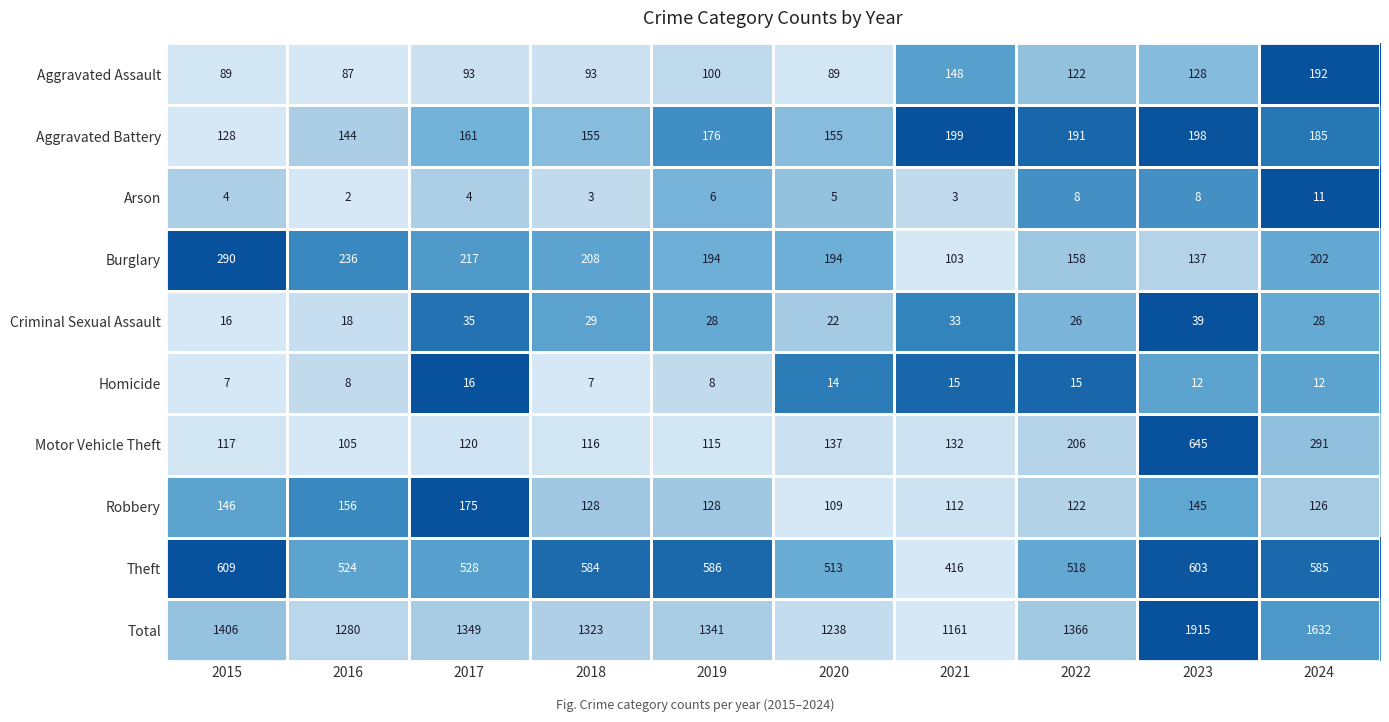

Which series has the largest total across all categories?

Total